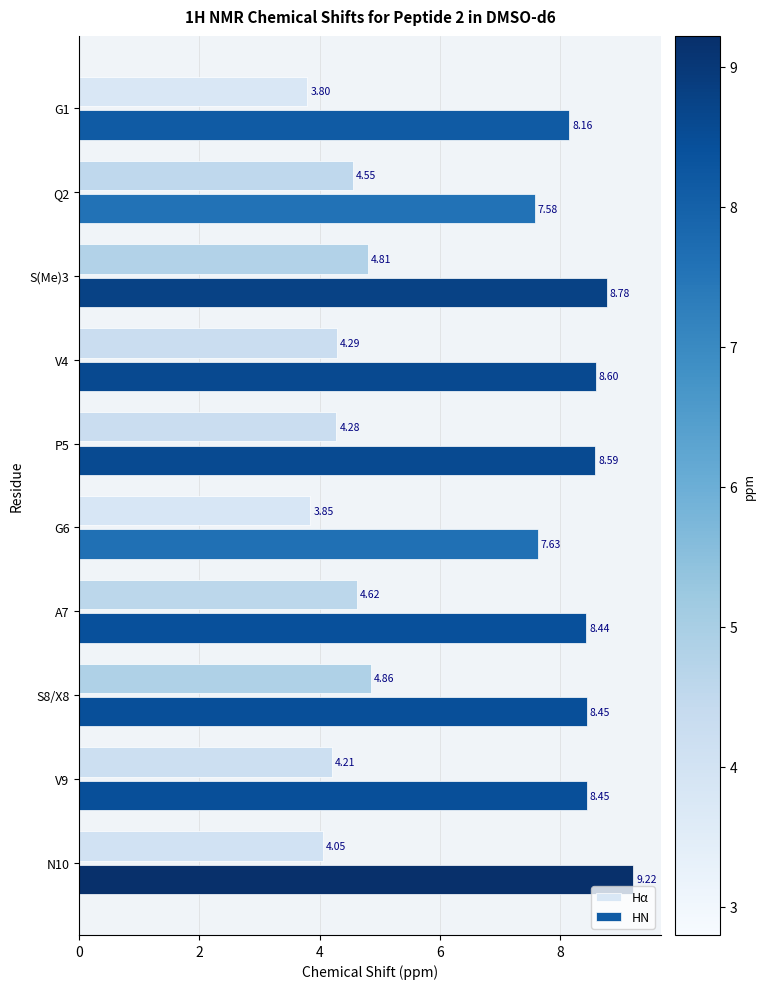

At how many categories does at least one series exceed 6?

10